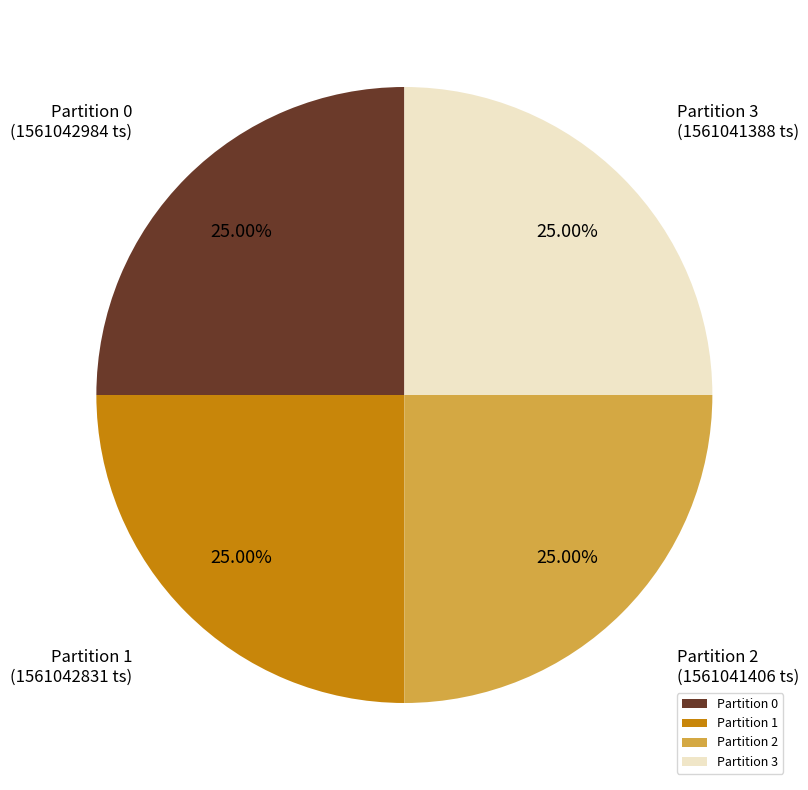

To the nearest percent, what is the average slice percentage?

25%